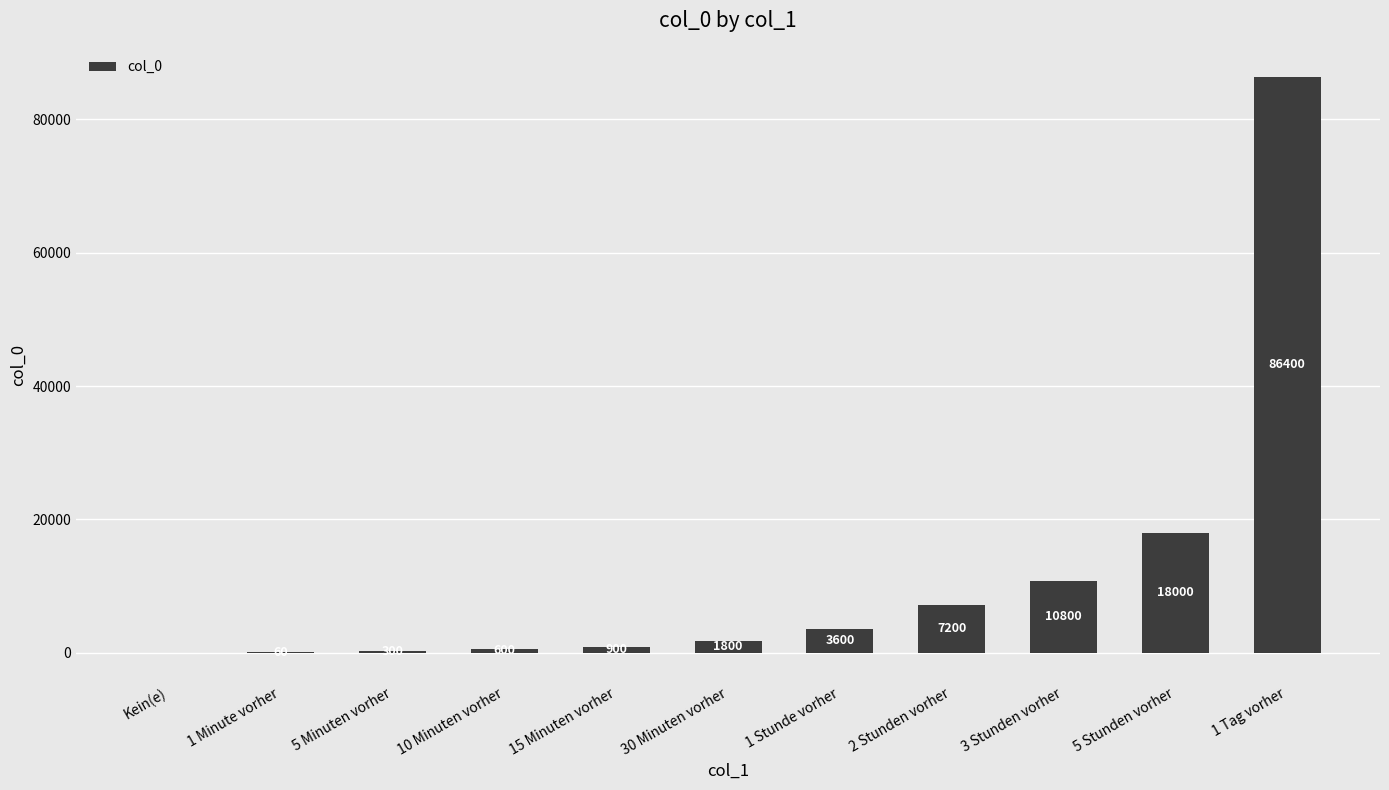

True or false: the data shows 18000 at 5 Stunden vorher.

True